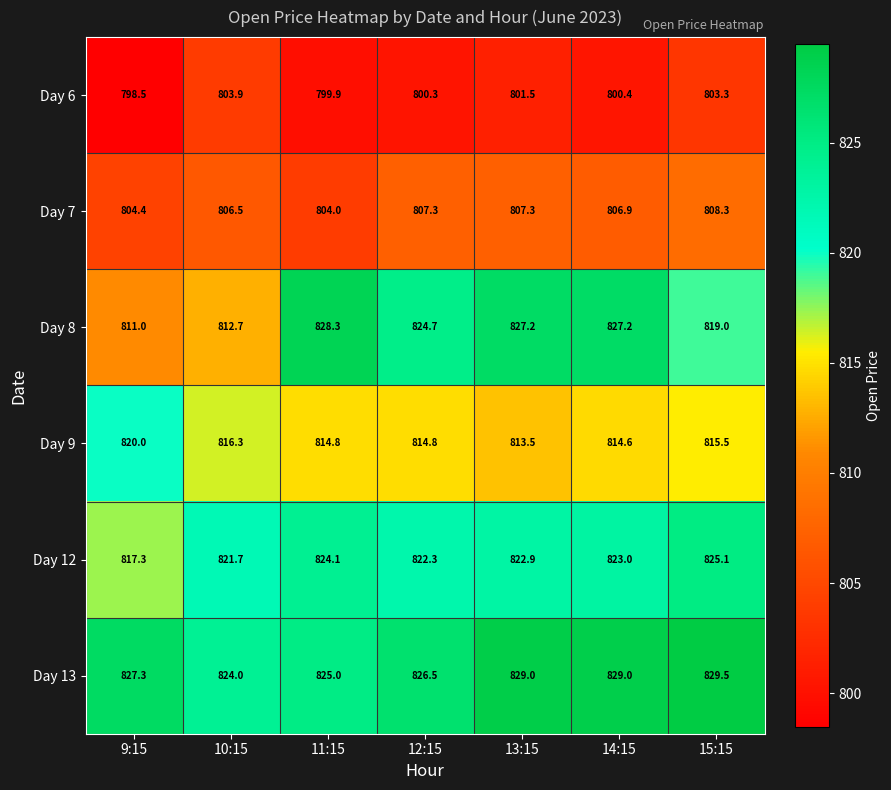

The value of Day 7 at 9:15 is 354.3. True or false?

False